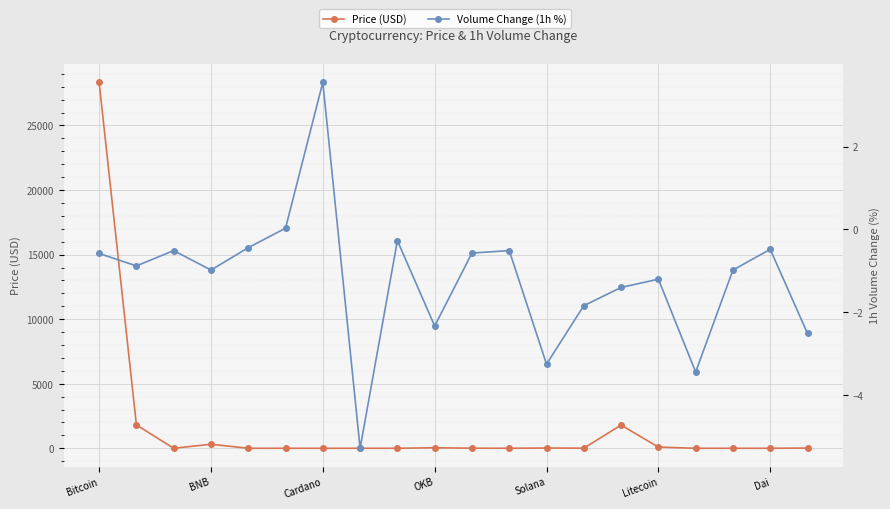

True or false: Price (USD) has a value of 32.3 at Solana.

False